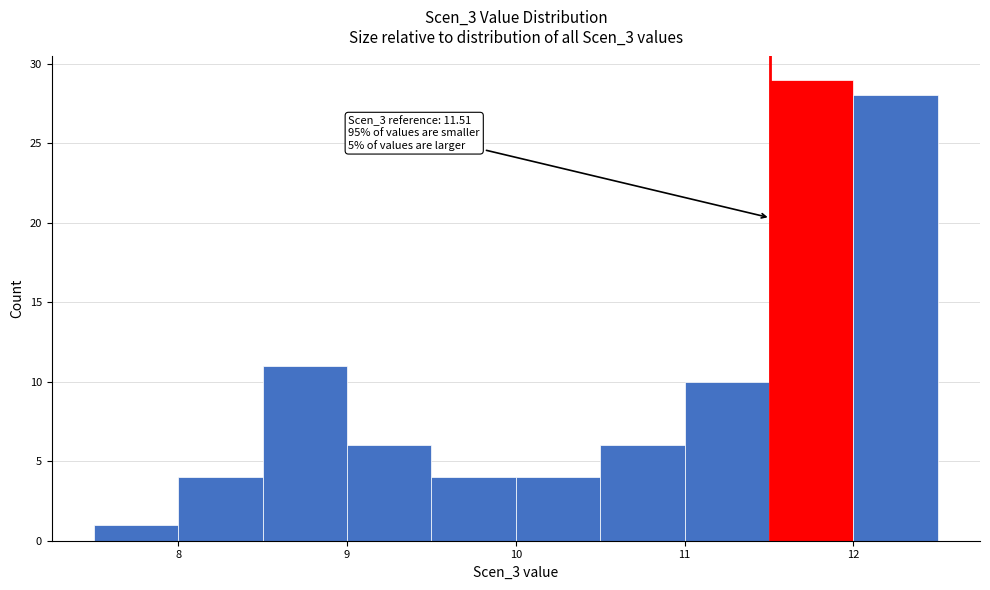

Over which range of the x-axis is the bar tallest?

11.5 to 12.0